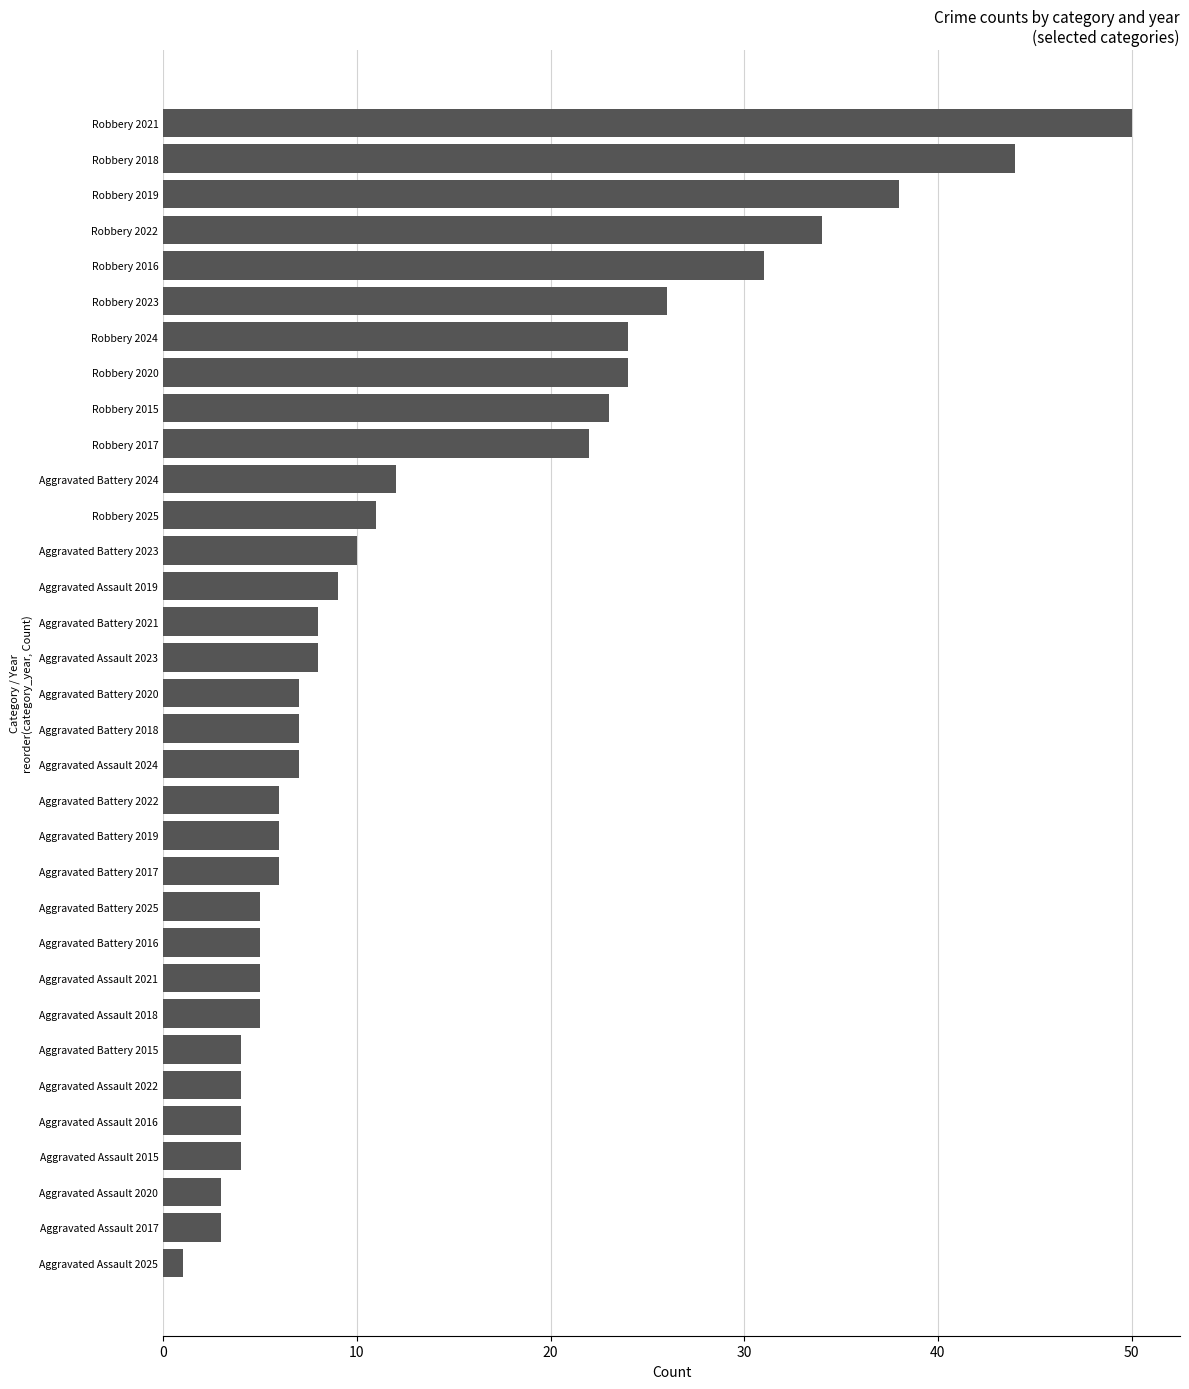

How many bars are there in total?

33